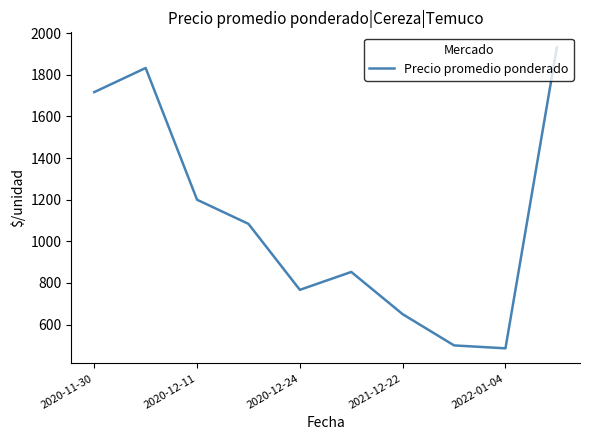

What is the difference between the maximum and minimum values?

1446